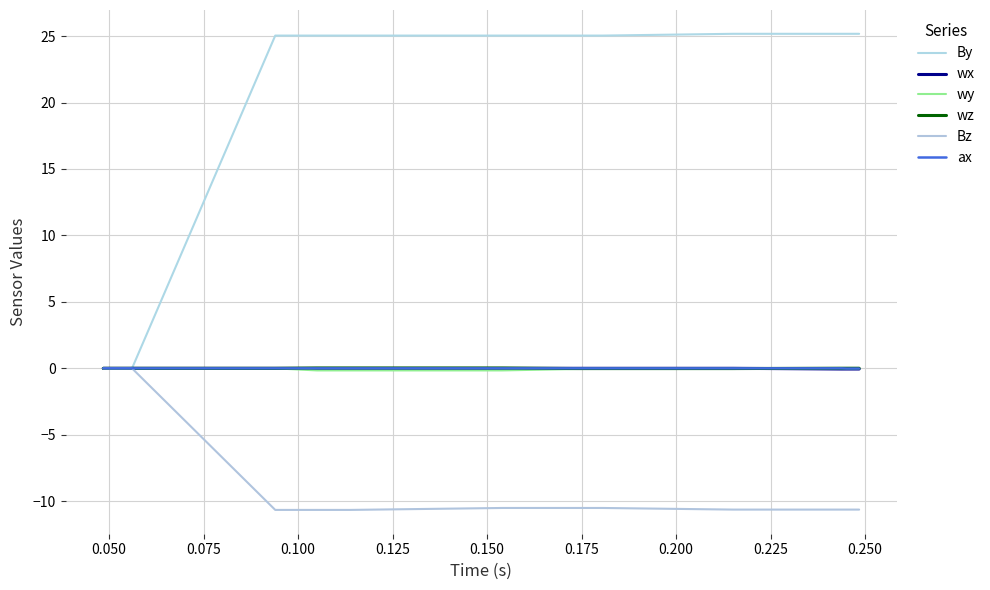

Does the chart display data point markers on the line(s)?

No